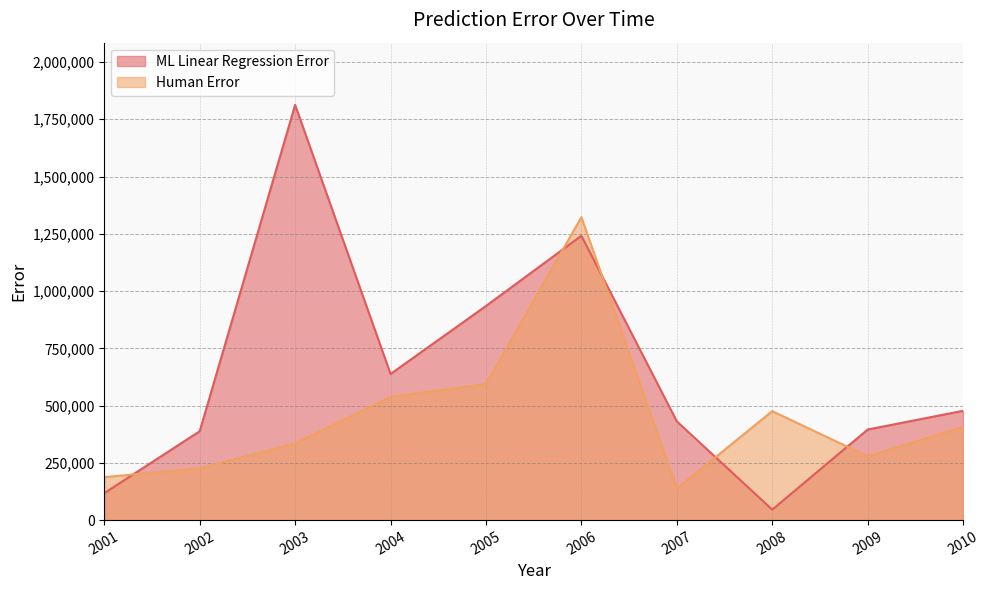

Rank the categories by Human Error value from lowest to highest.

2007, 2001, 2002, 2009, 2003, 2010, 2008, 2004, 2005, 2006